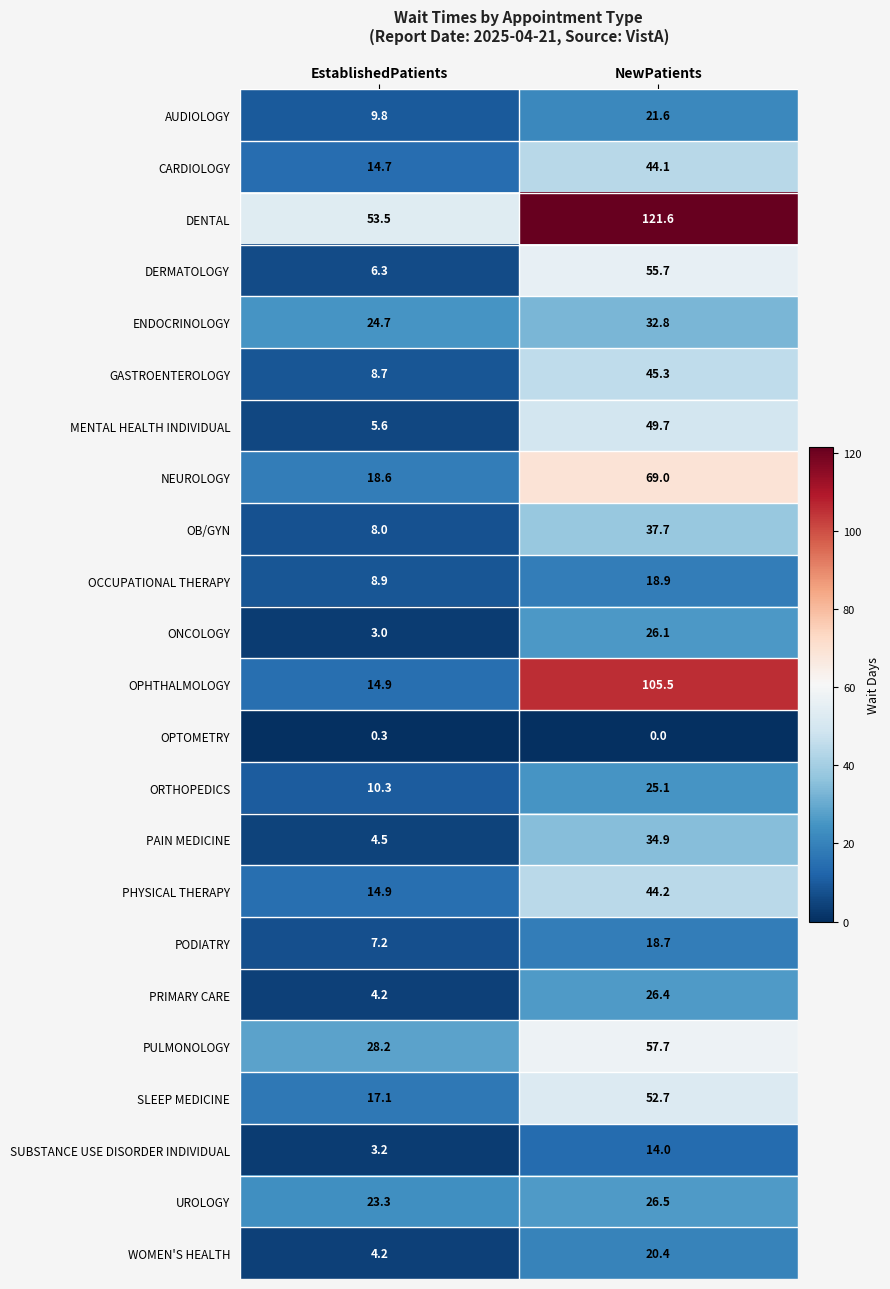

What is the approximate value of CARDIOLOGY at EstablishedPatients?

14.7